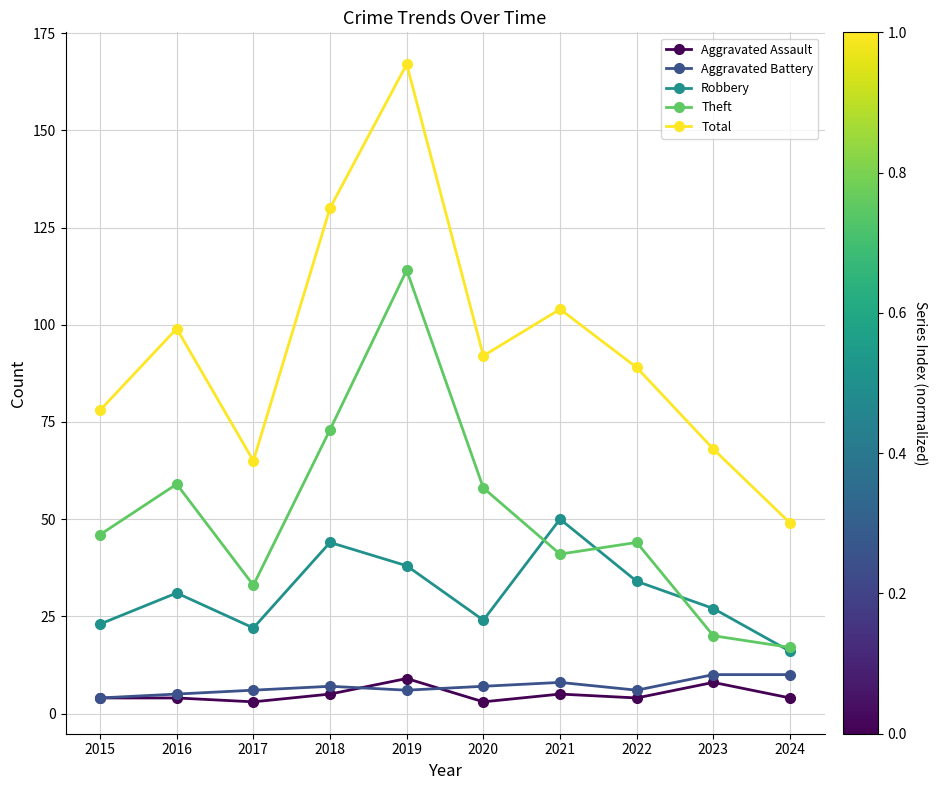

True or false: Aggravated Battery and Theft intersect in this chart.

False